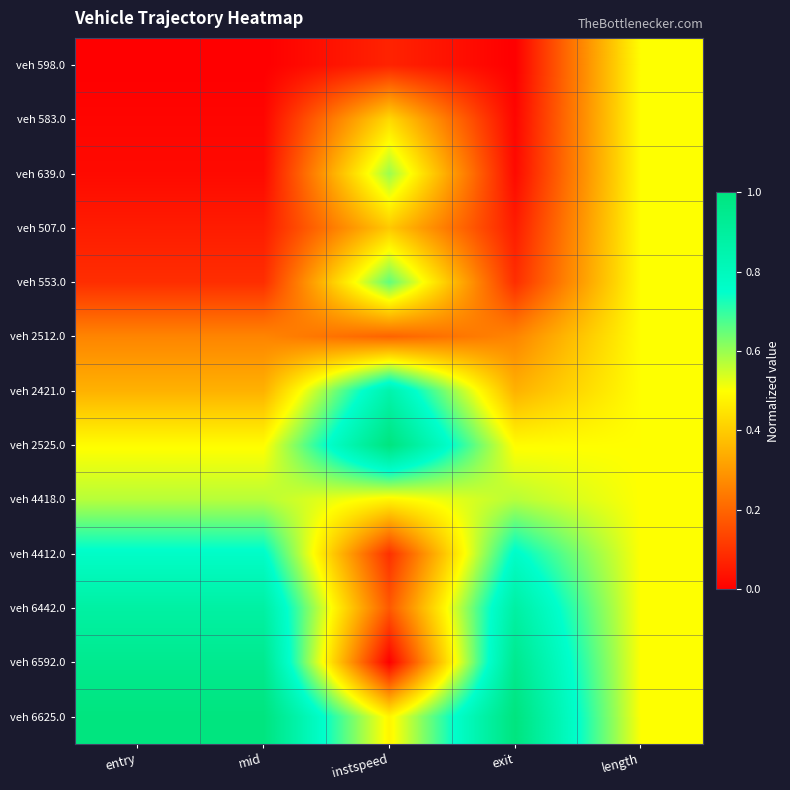

Reading left to right, transcribe all the data shown in this chart.

veh 598.0: entry=0.0	mid=0.0	instspeed=0.1	exit=0.0	length=0.5
veh 583.0: entry=0.0	mid=0.0	instspeed=0.4	exit=0.0	length=0.5
veh 639.0: entry=0.0	mid=0.0	instspeed=0.6	exit=0.0	length=0.5
veh 507.0: entry=0.1	mid=0.1	instspeed=0.4	exit=0.1	length=0.5
veh 553.0: entry=0.1	mid=0.1	instspeed=0.7	exit=0.1	length=0.5
veh 2512.0: entry=0.3	mid=0.3	instspeed=0.2	exit=0.3	length=0.5
veh 2421.0: entry=0.3	mid=0.3	instspeed=0.9	exit=0.3	length=0.5
veh 2525.0: entry=0.5	mid=0.5	instspeed=1.0	exit=0.5	length=0.5
veh 4418.0: entry=0.6	mid=0.6	instspeed=0.5	exit=0.6	length=0.5
veh 4412.0: entry=0.8	mid=0.8	instspeed=0.1	exit=0.8	length=0.5
veh 6442.0: entry=0.9	mid=0.9	instspeed=0.2	exit=0.9	length=0.5
veh 6592.0: entry=0.9	mid=0.9	instspeed=0.0	exit=0.9	length=0.5
veh 6625.0: entry=1.0	mid=1.0	instspeed=0.5	exit=1.0	length=0.5